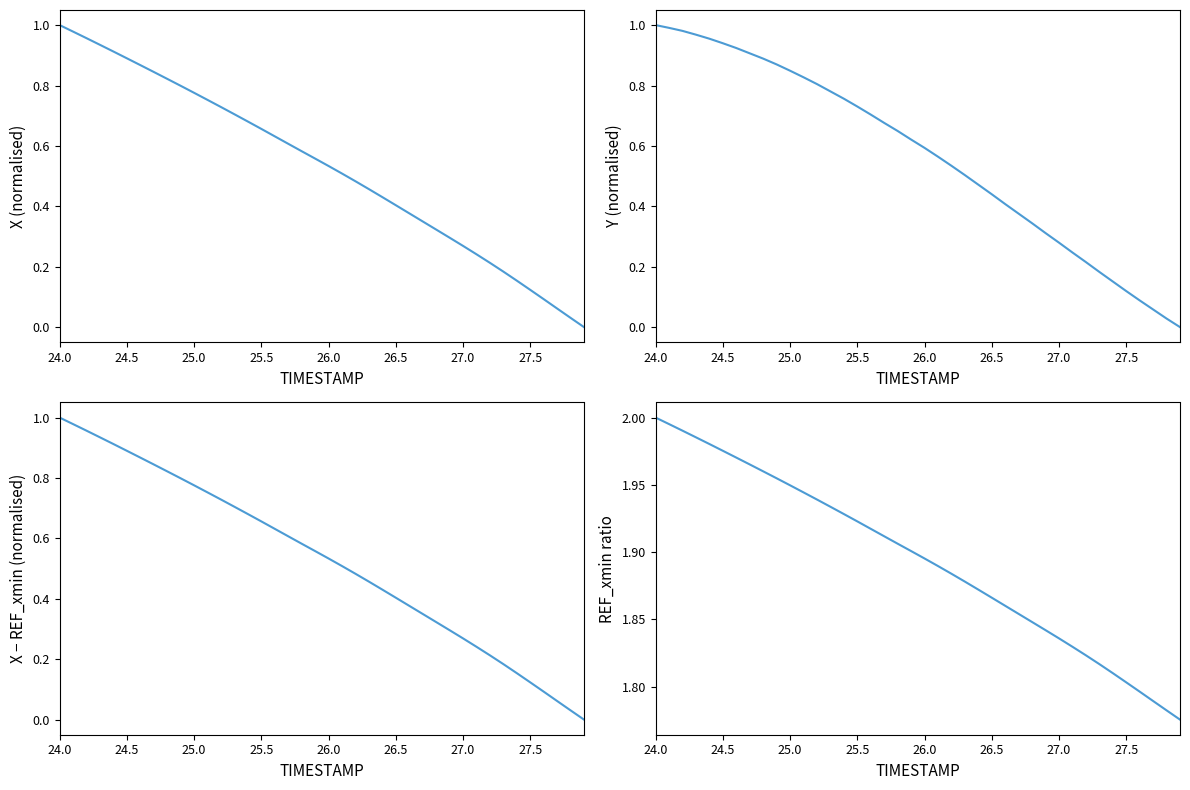

What are all the series names shown in the legend?

X, Y, X - REF_xmin, REF_xmin